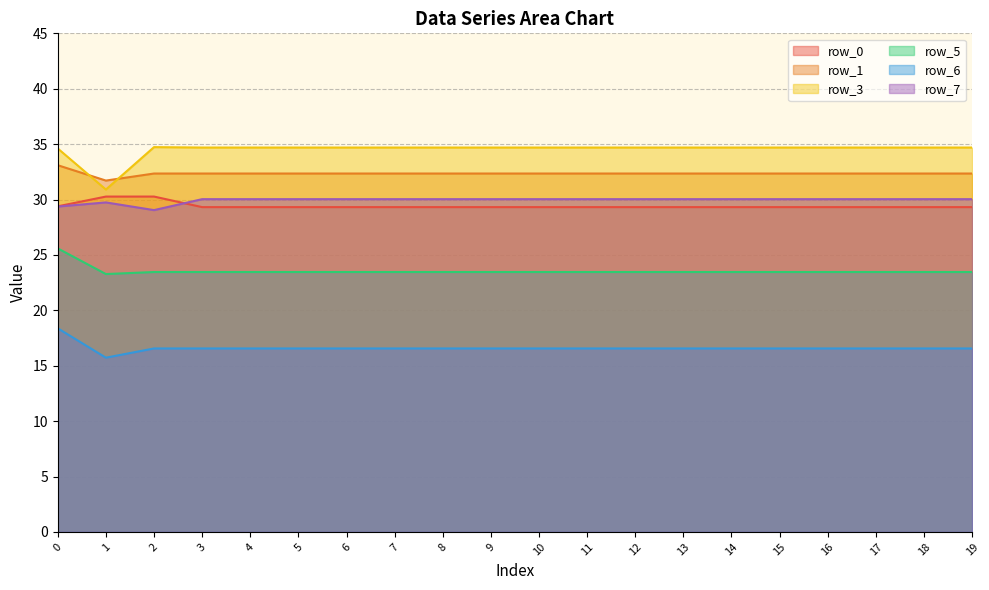

At how many categories does at least one series exceed 21?

20